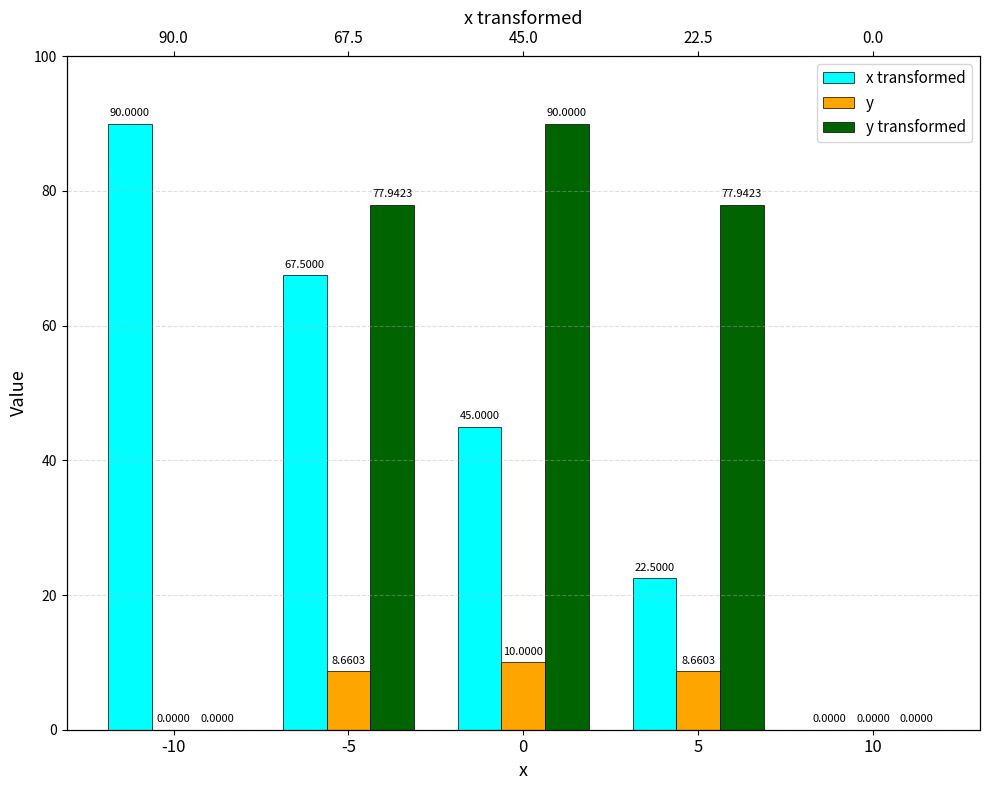

List the series in order of their peak value, highest first.

x transformed, y transformed, y